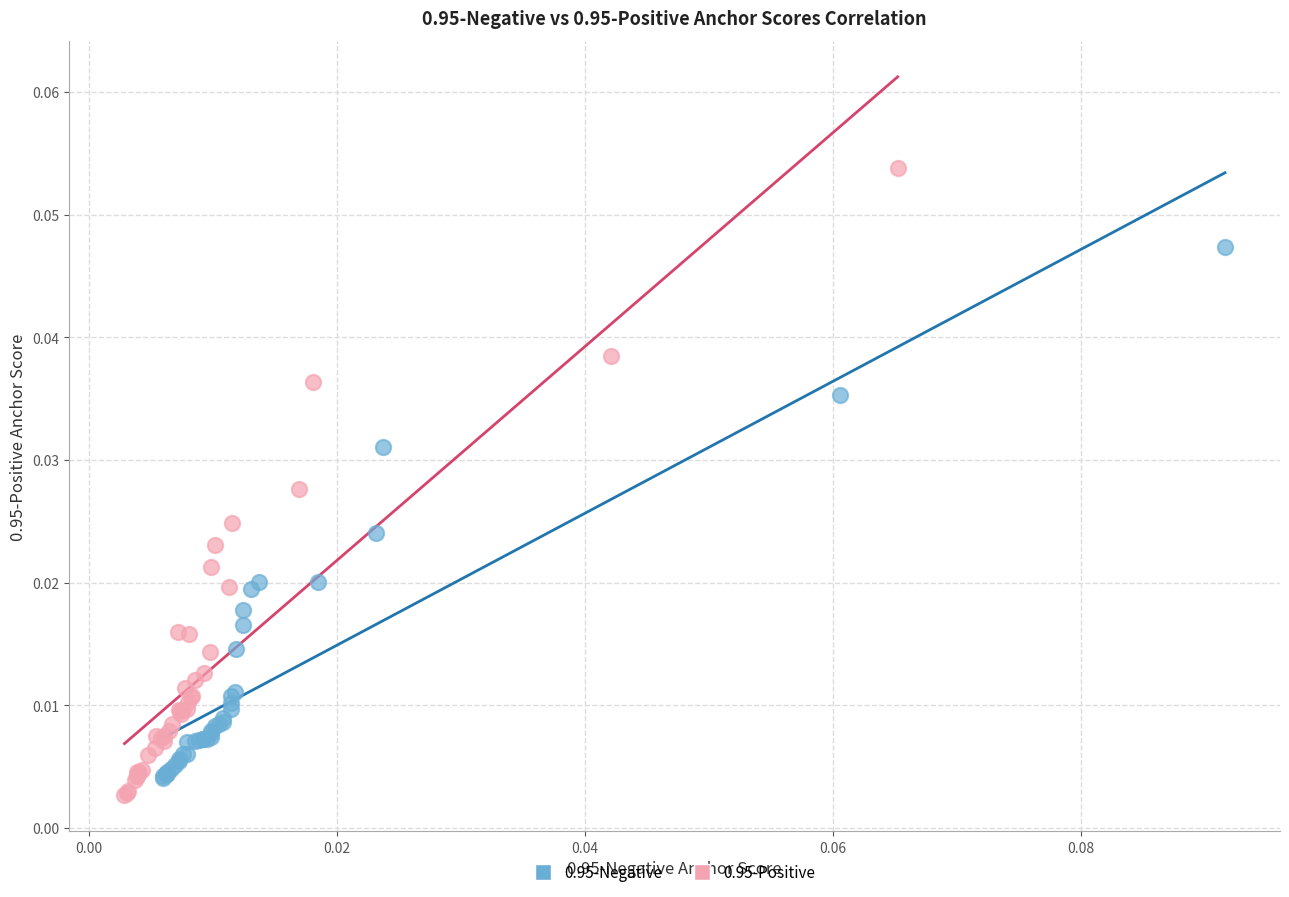

Which series has the widest spread of Y values?

0.95-Positive